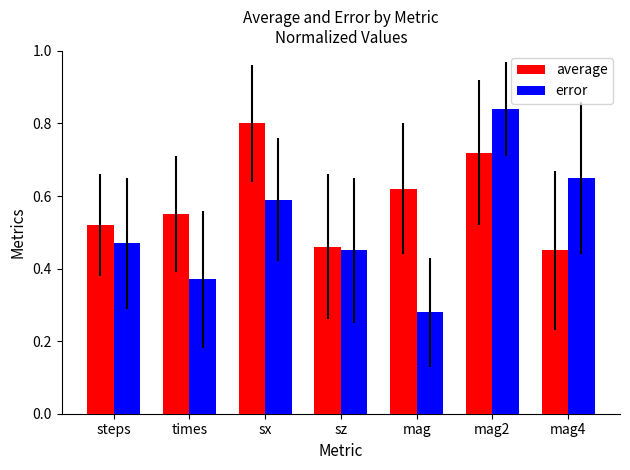

Rank the series by their average value, from highest to lowest.

average, error